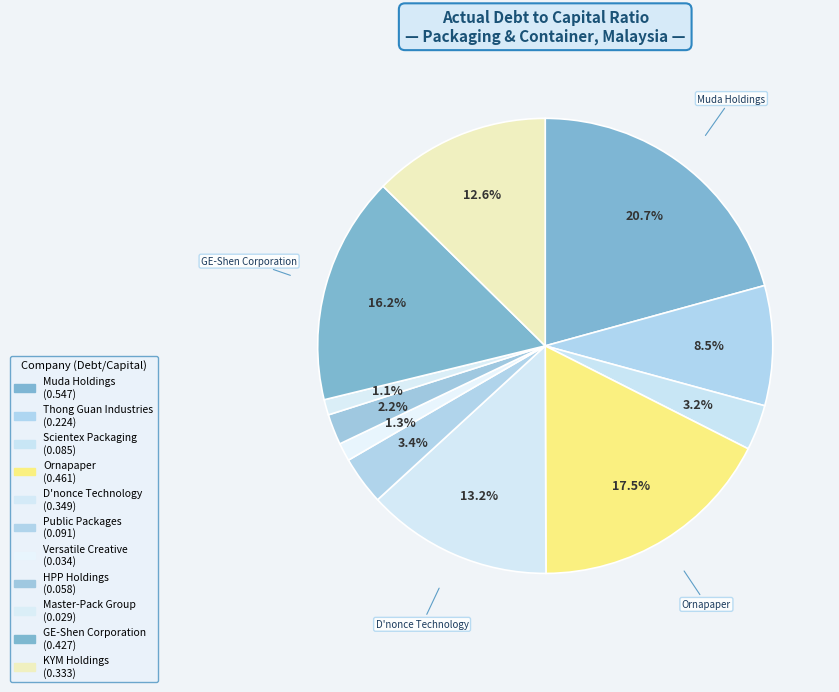

Count the number of slices in the pie.

11